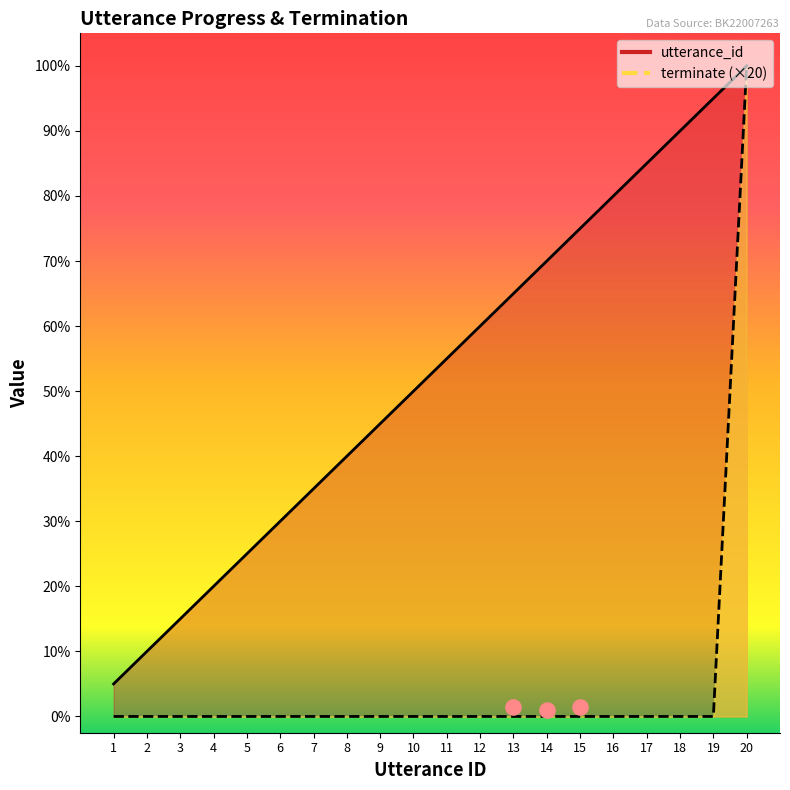

Which series contains the lowest Y value?

terminate